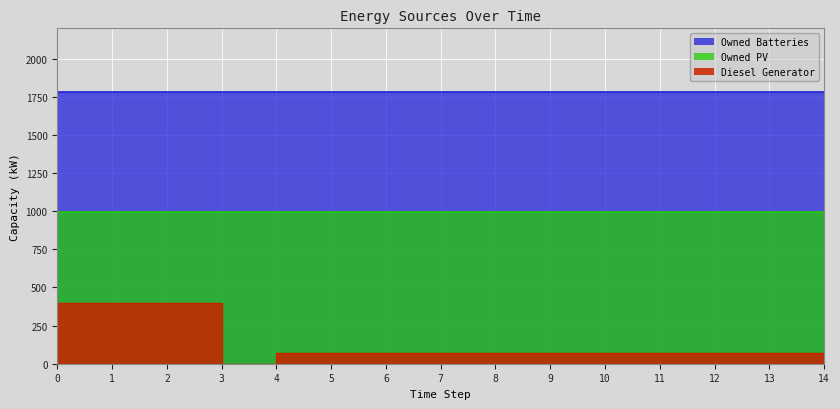

What is the value of the Diesel Generator point at the 5th from the left?

69